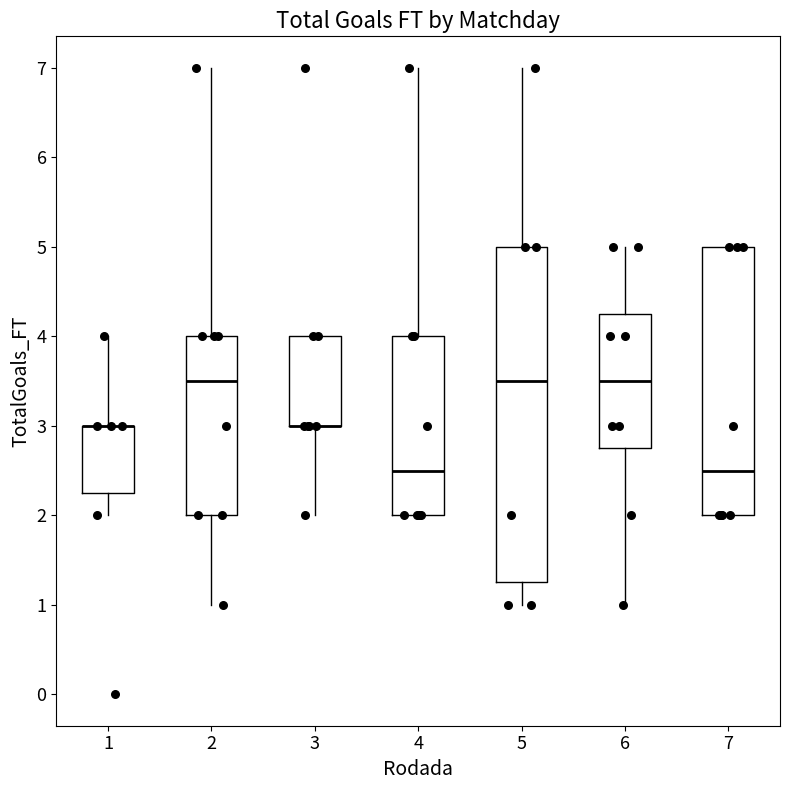

Which box is the tallest, from its lower edge to its upper edge?

5